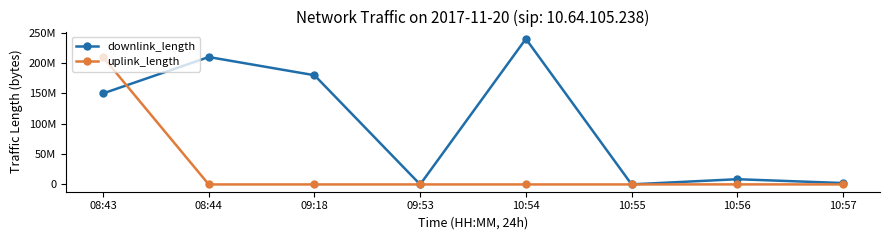

What is the maximum value shown in the chart?

240009775